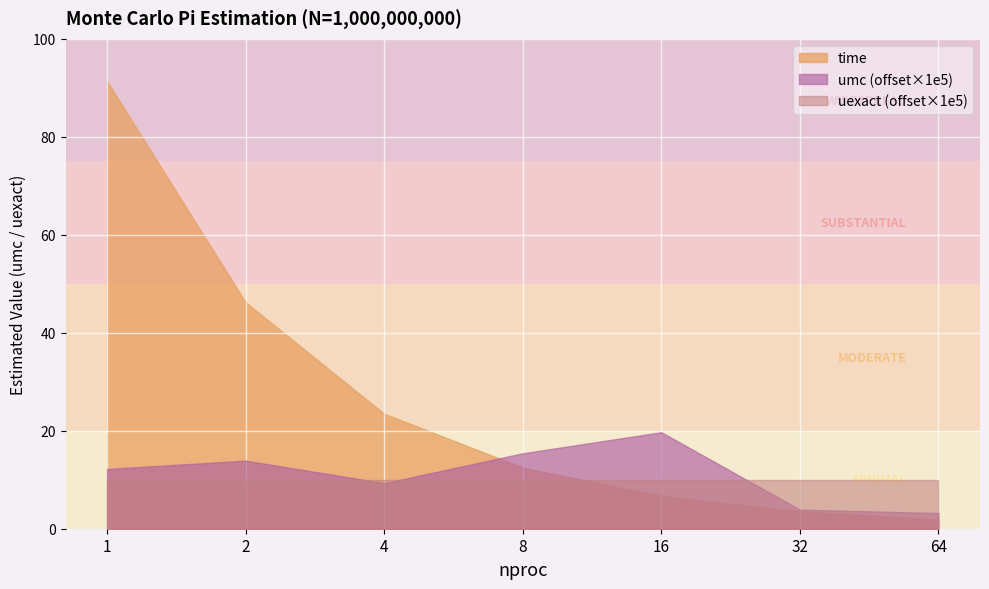

Which has a higher value, 2 or 32?

2